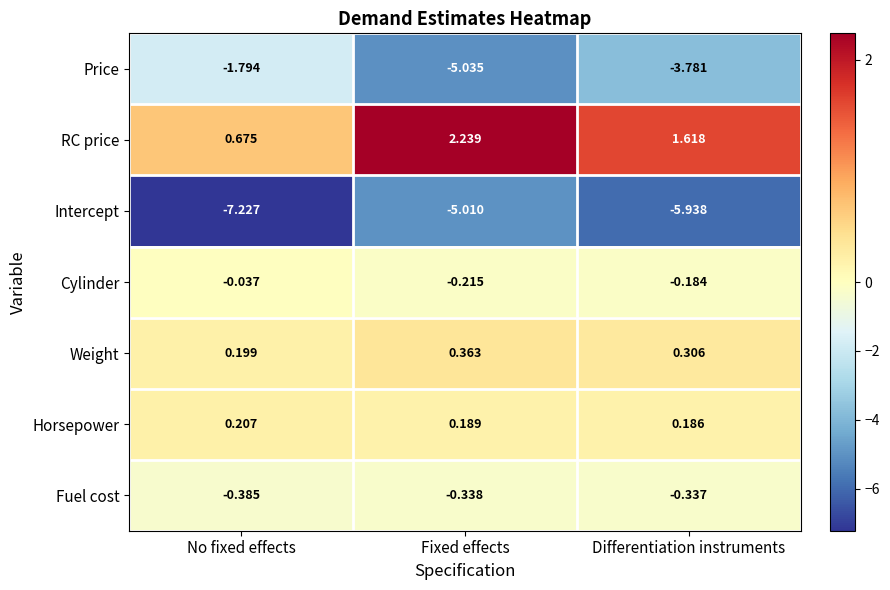

Which category has the highest value across all series?

Fixed effects